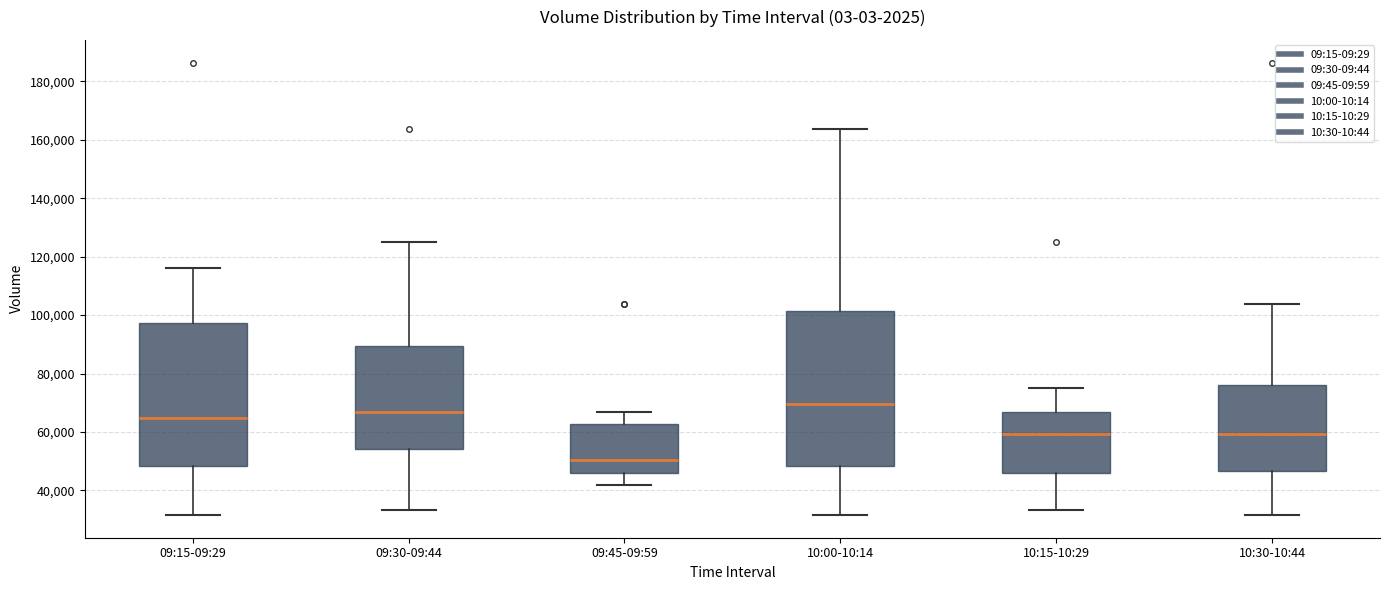

Comparing the boxes themselves (not the whiskers), which one is the tallest?

10:00-10:14